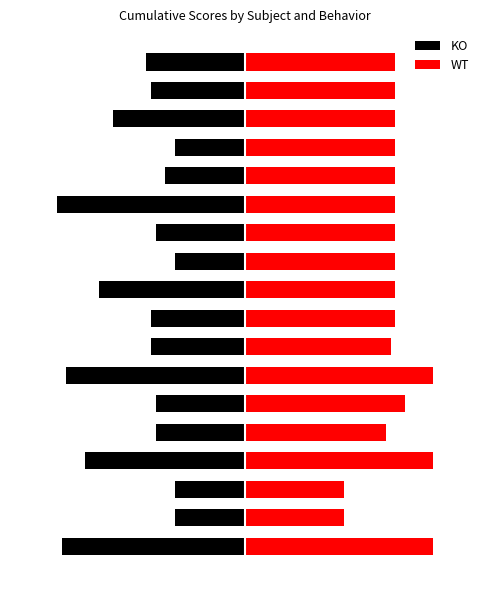

Which has a higher value, 10 or 12?

10